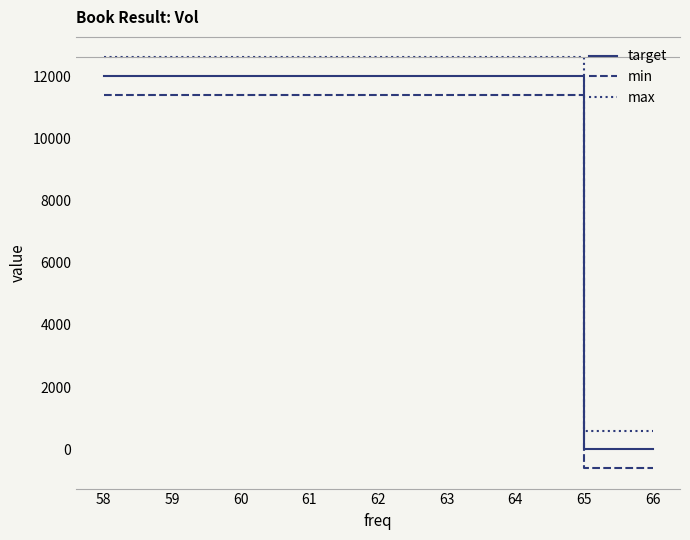

Is the value of min at 60 greater than the value of max at 62?

No